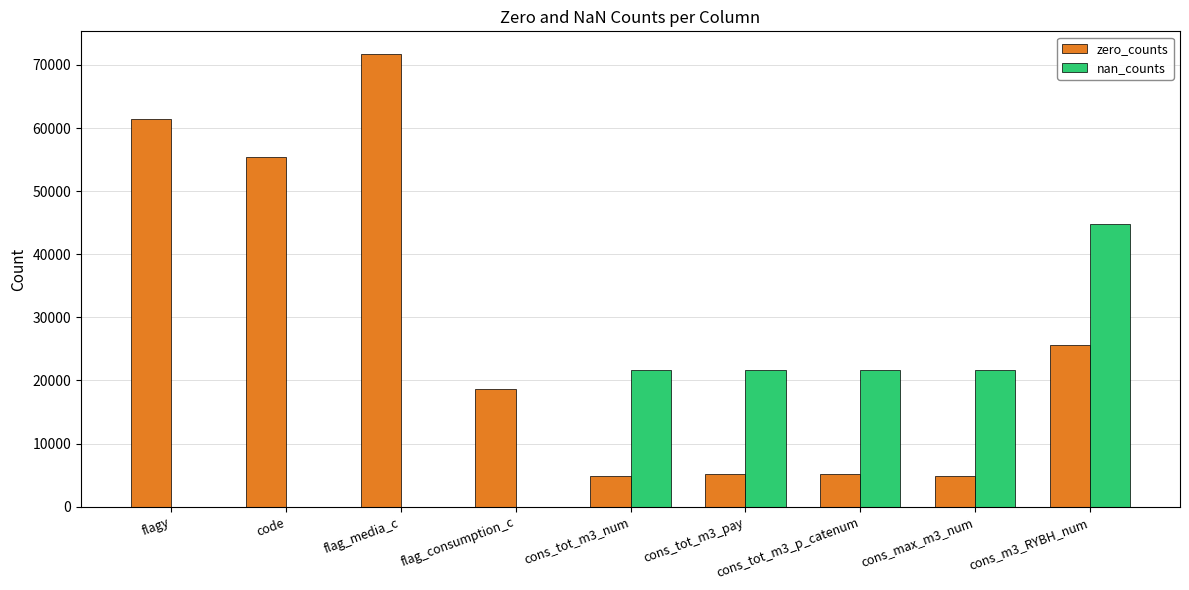

Is it true that zero_counts equals 8986 at cons_tot_m3_pay?

False